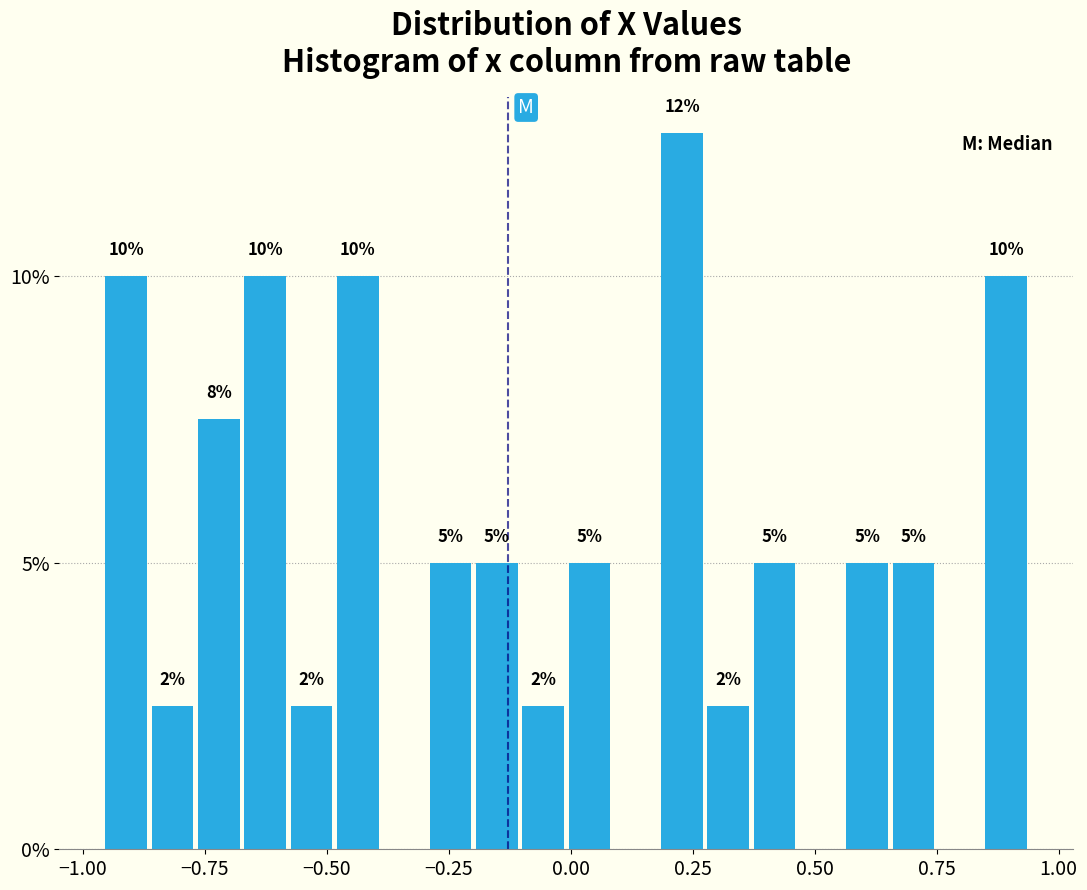

Read against the x-axis, roughly where is the centre of the tallest bar?

0.25